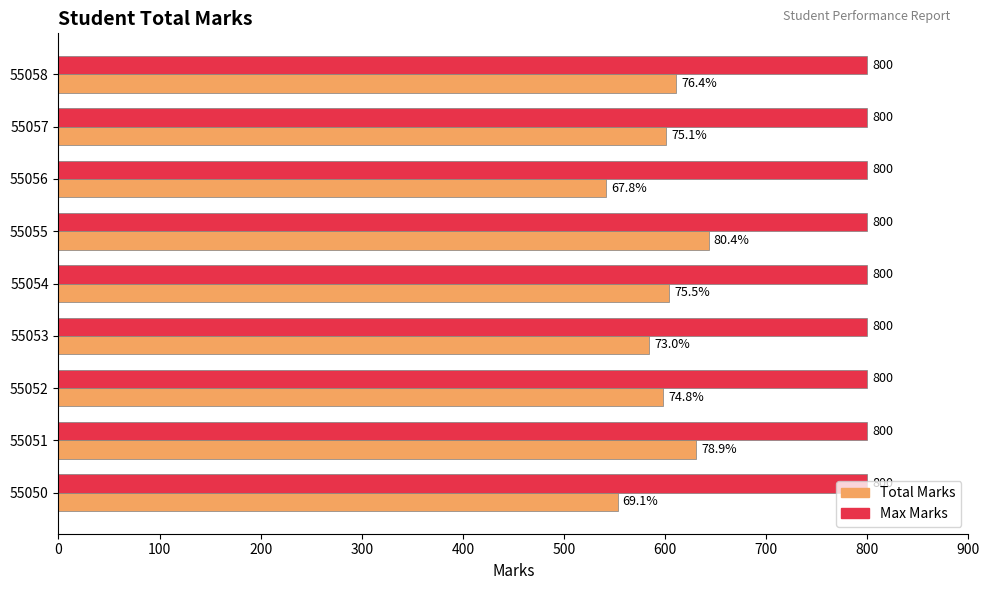

Which series changed the most between 55054 and 55057?

Total Marks